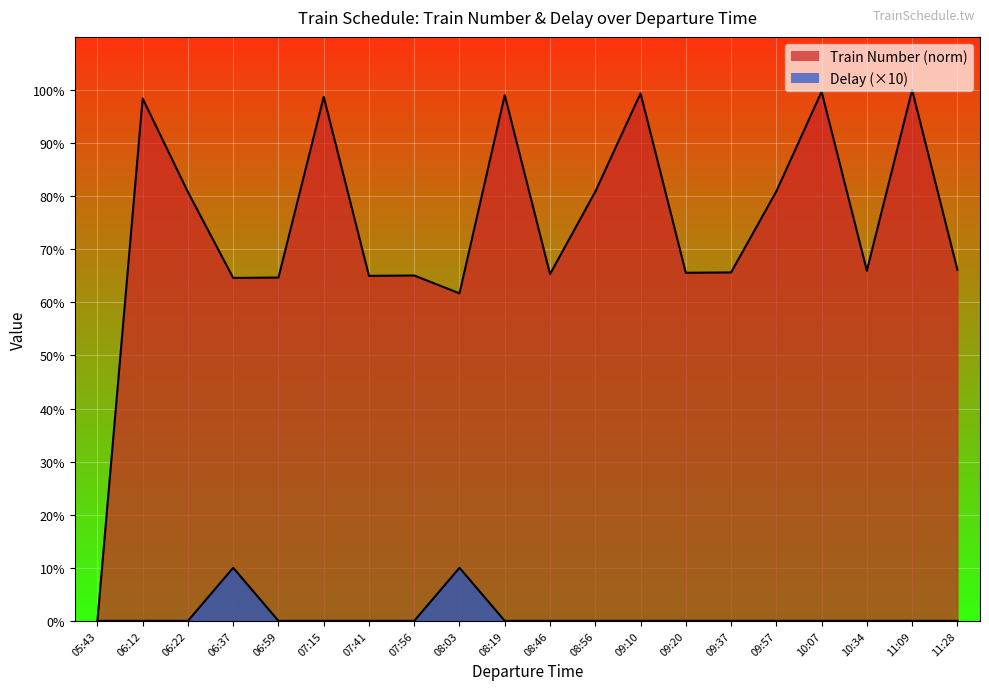

True or false: Delay has more than 1 points higher than both neighbors.

True